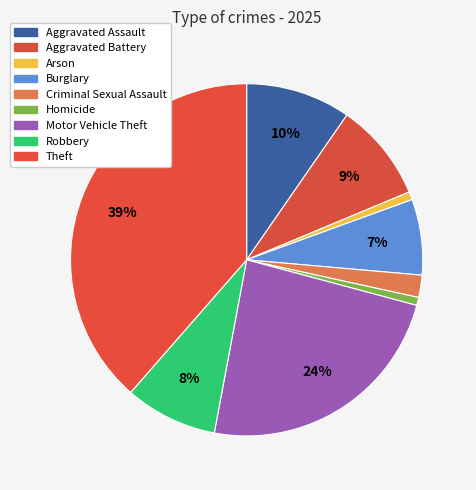

To the nearest percent, what portion does Robbery represent?

8%